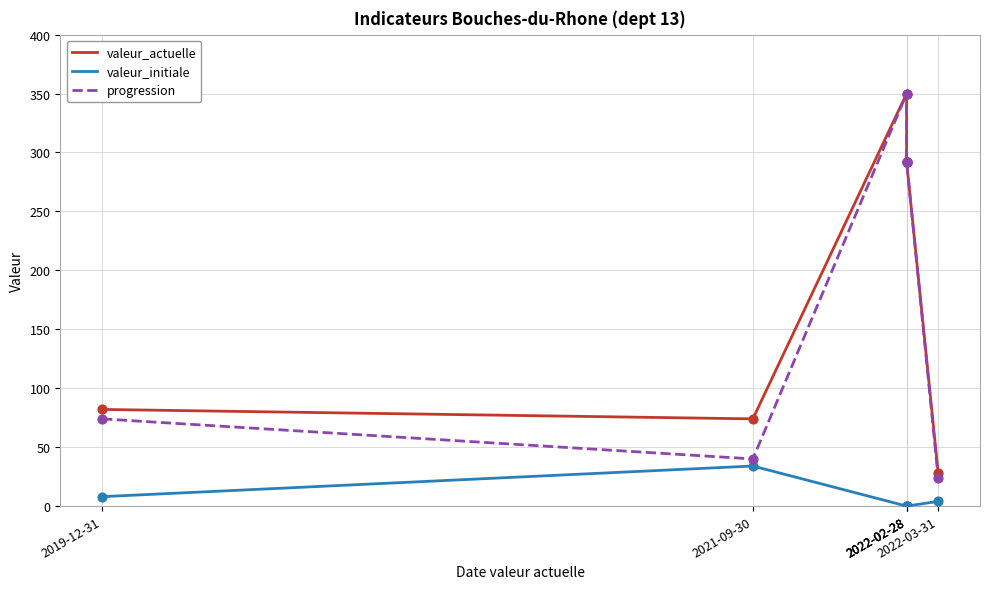

Which series has the largest total across all categories?

valeur_actuelle